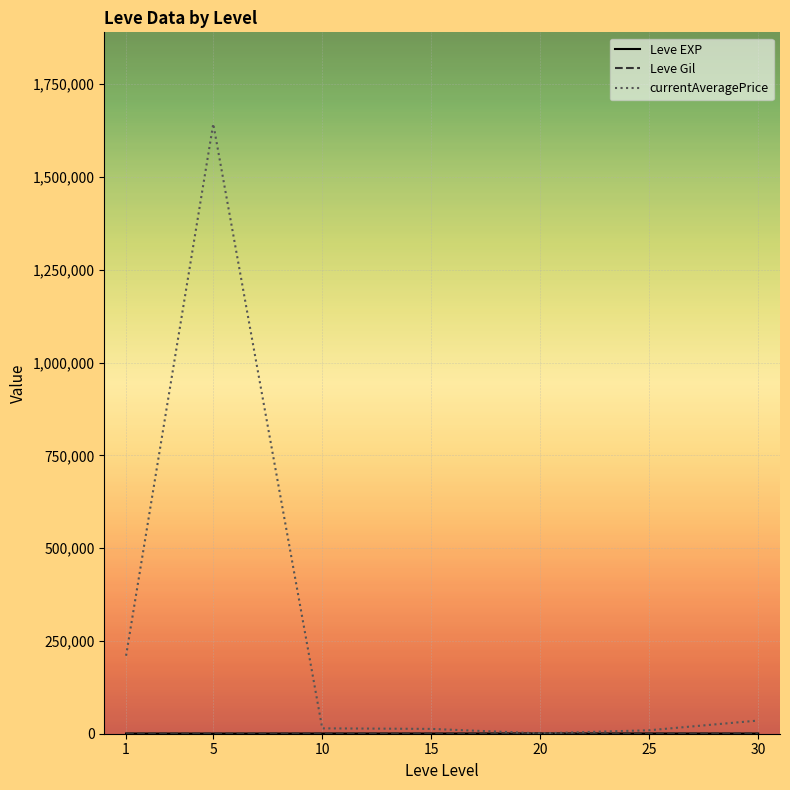

The value of currentAveragePrice at 5 is 1643189.5. True or false?

True